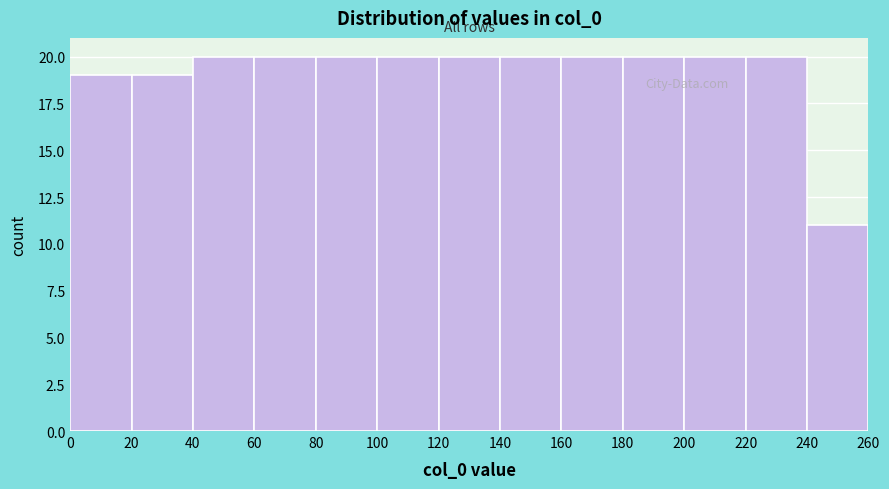

What is the height of the bar covering 20 to 40 on the x-axis? The values are not printed on the chart, so give them approximately, as read against the axis.

19